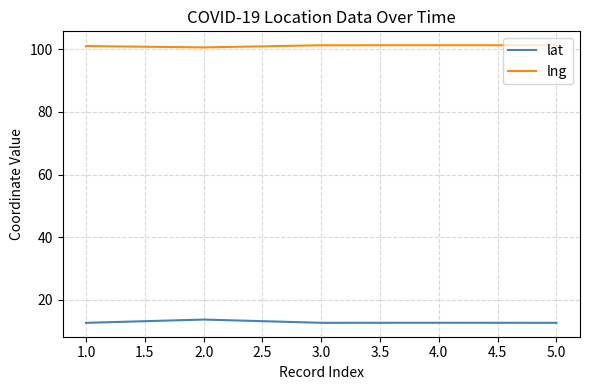

What is the highest value of the lat series?

13.7